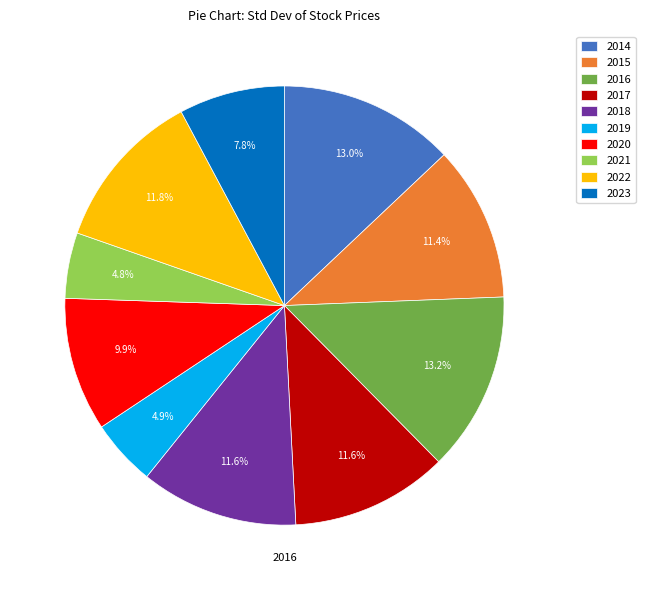

Which has a higher value, 2021 or 2015?

2015